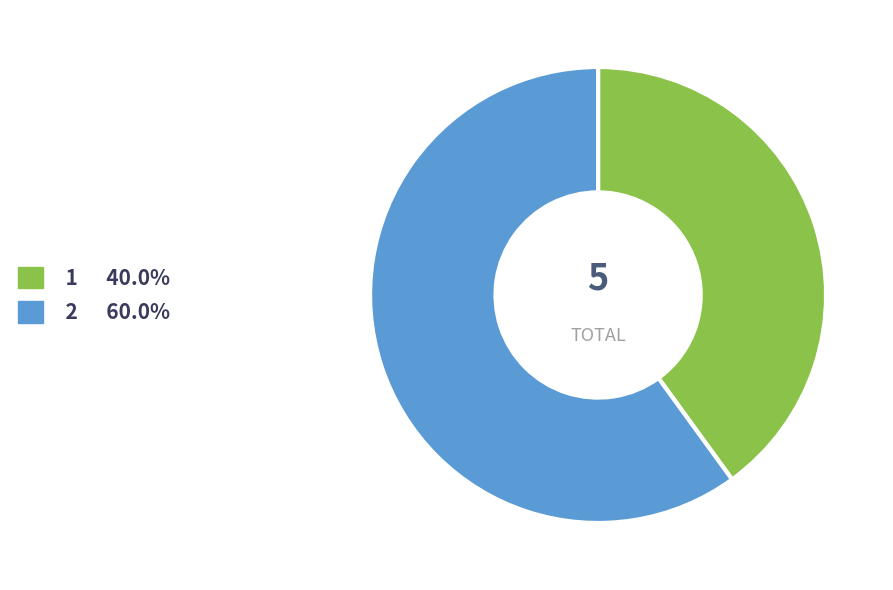

How many segments does this pie chart have?

2